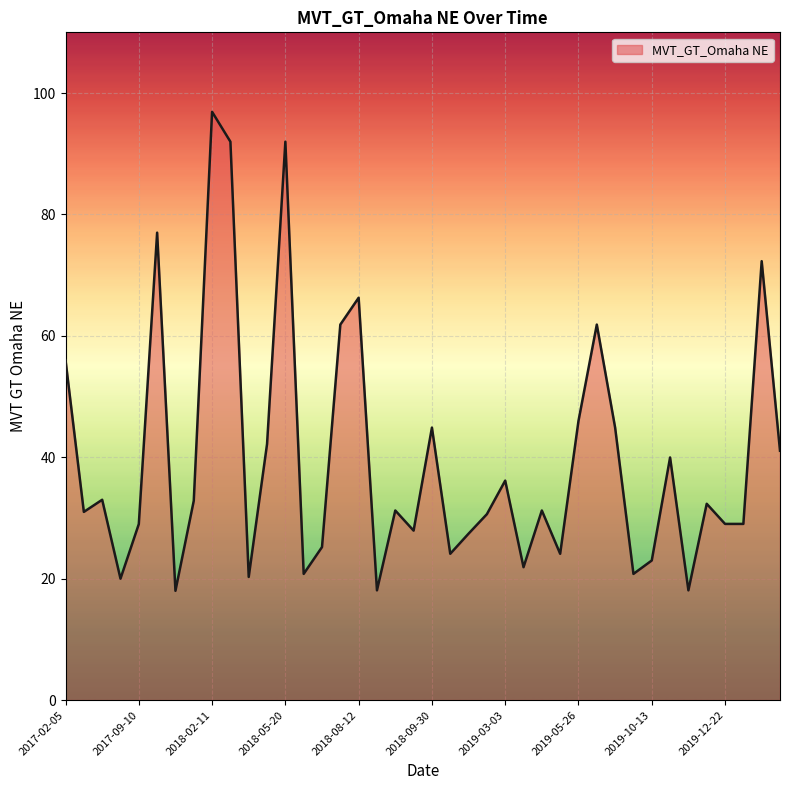

What is the greatest value displayed?

96.9